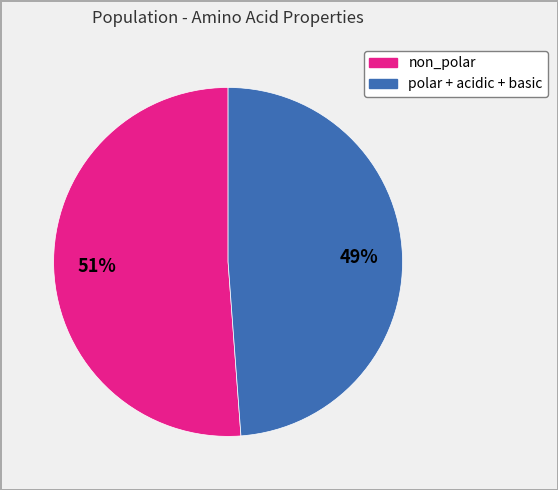

The non_polar slice represents 51% of the pie. True or false?

True